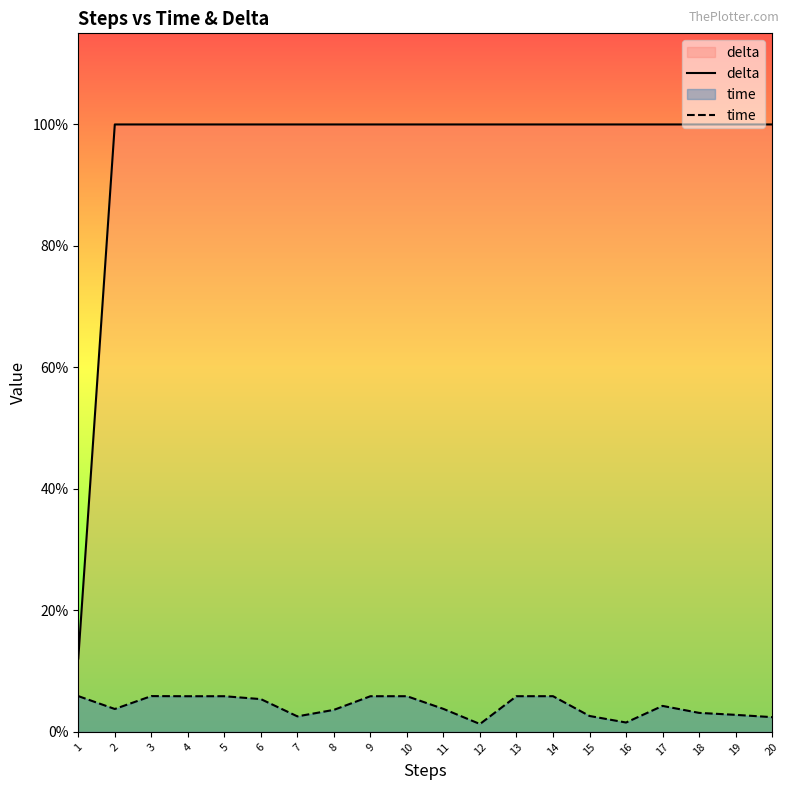

True or false: delta and time intersect in this chart.

False